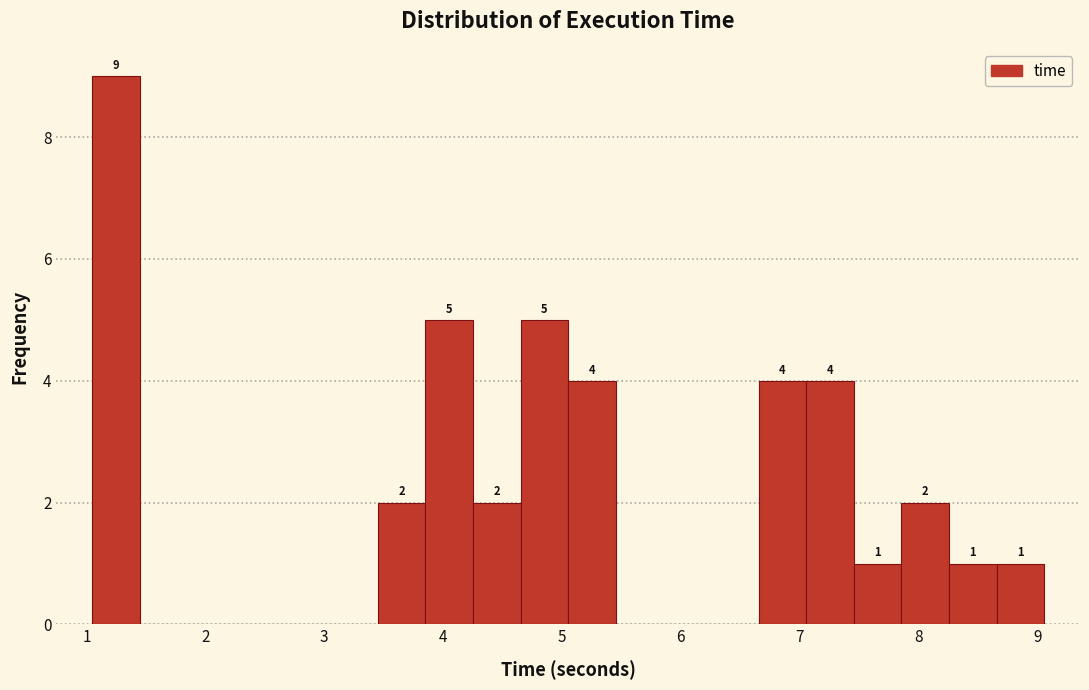

Over which range of the x-axis is the bar tallest?

1.0 to 1.4